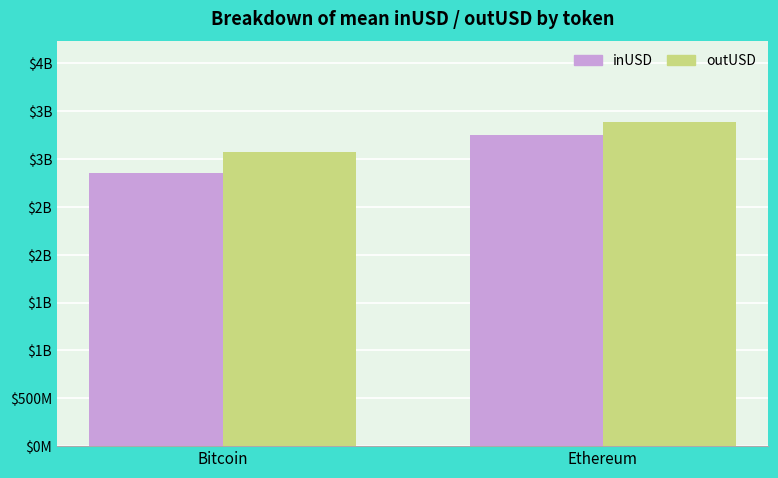

Does the chart contain any negative values?

No